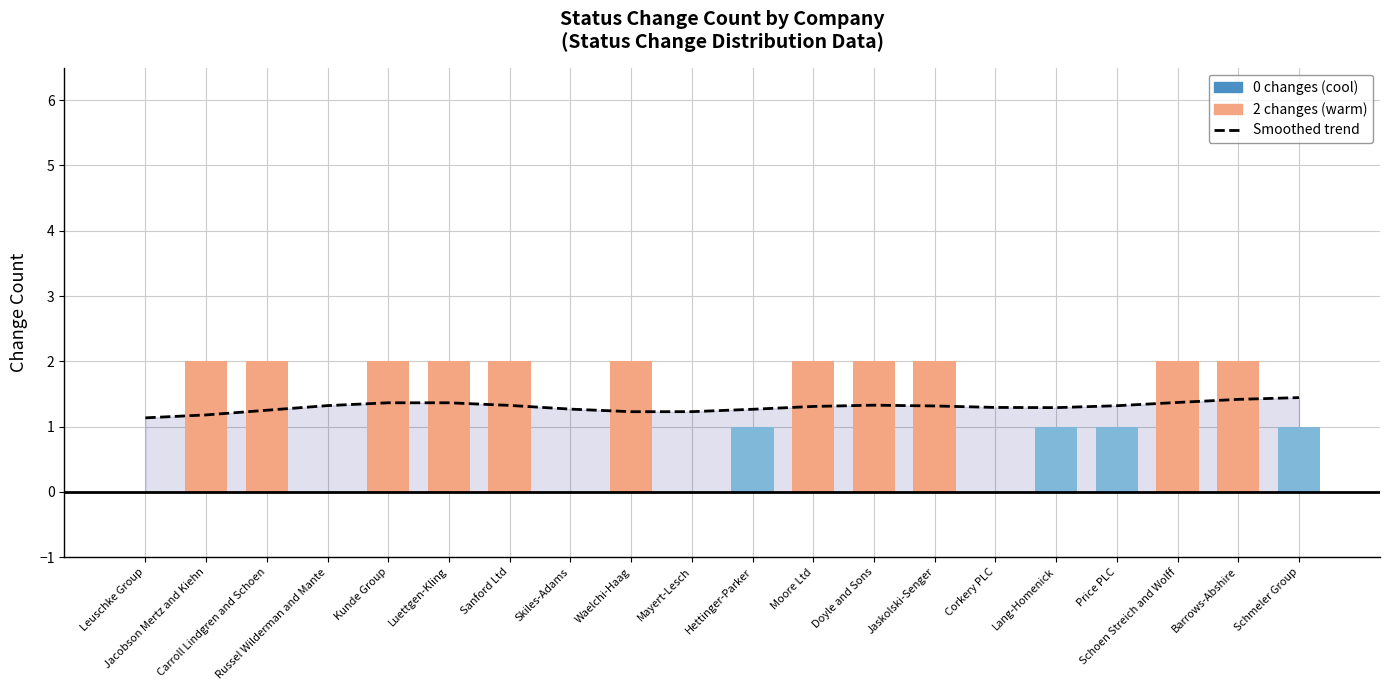

Which has a higher value, Sanford Ltd or Luettgen-Kling?

Luettgen-Kling